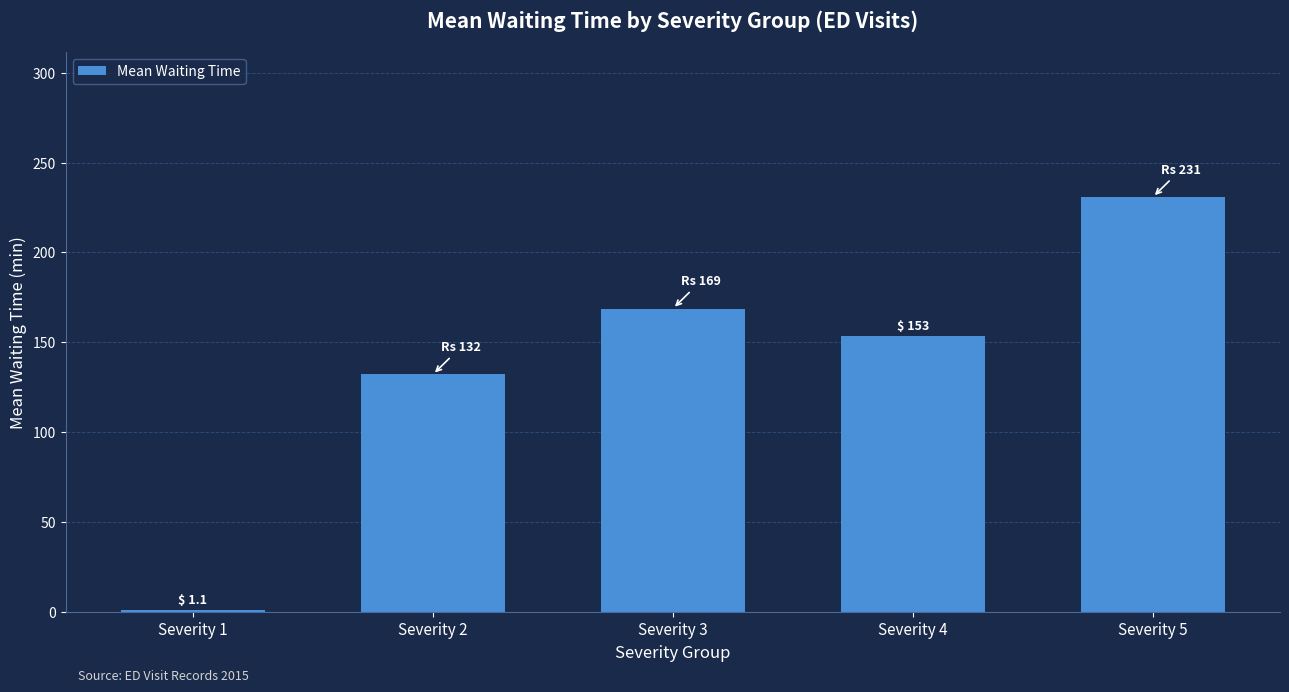

Reading left to right, transcribe all the data shown in this chart.

Severity 1=1.1	Severity 2=132.1	Severity 3=168.8	Severity 4=153.4	Severity 5=230.8